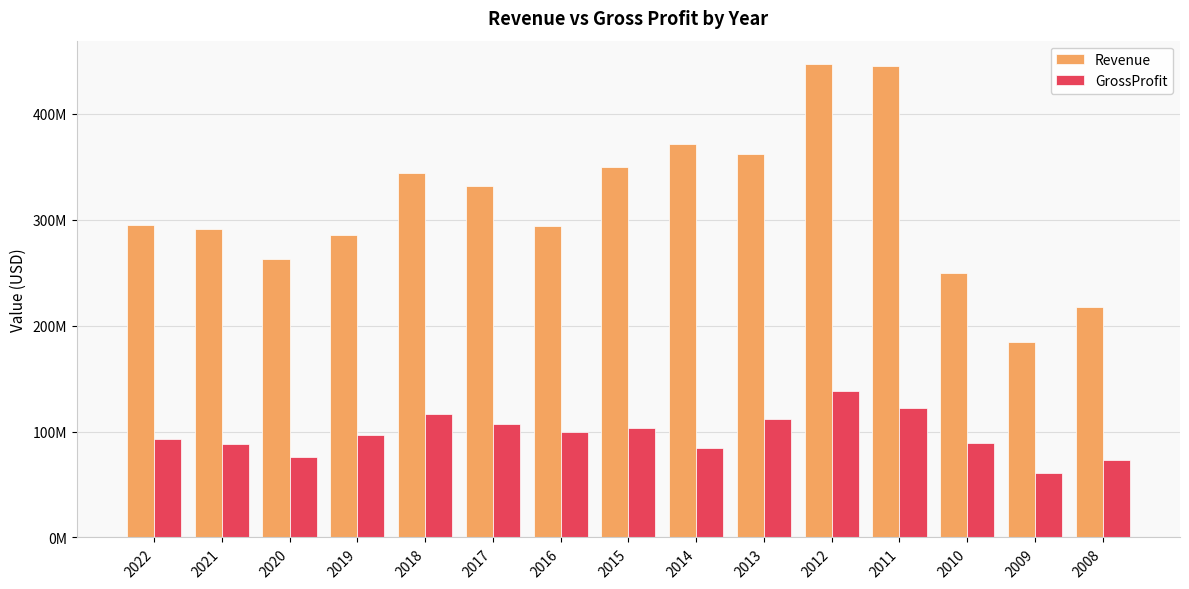

What is the difference between the maximum and minimum values in the Revenue series?

262431000